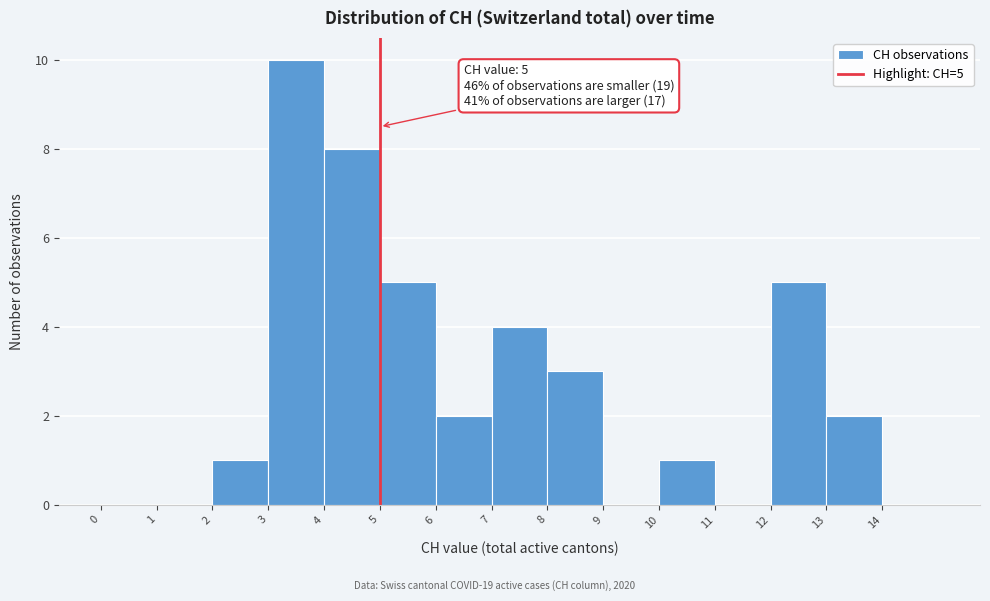

Which range on the x-axis has the tallest bar?

3 to 4